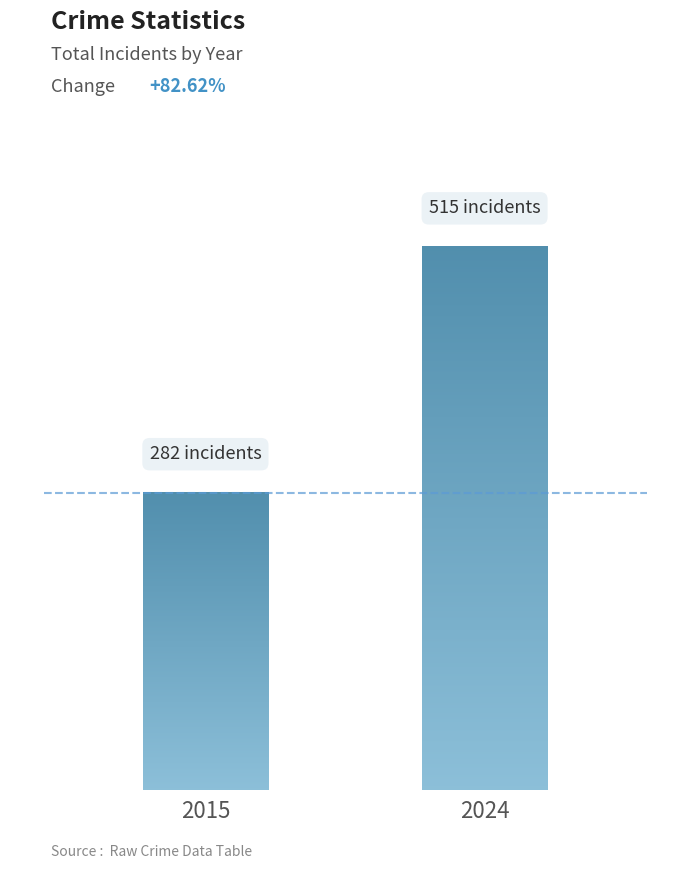

List the labels in order of value, largest first.

2024, 2015